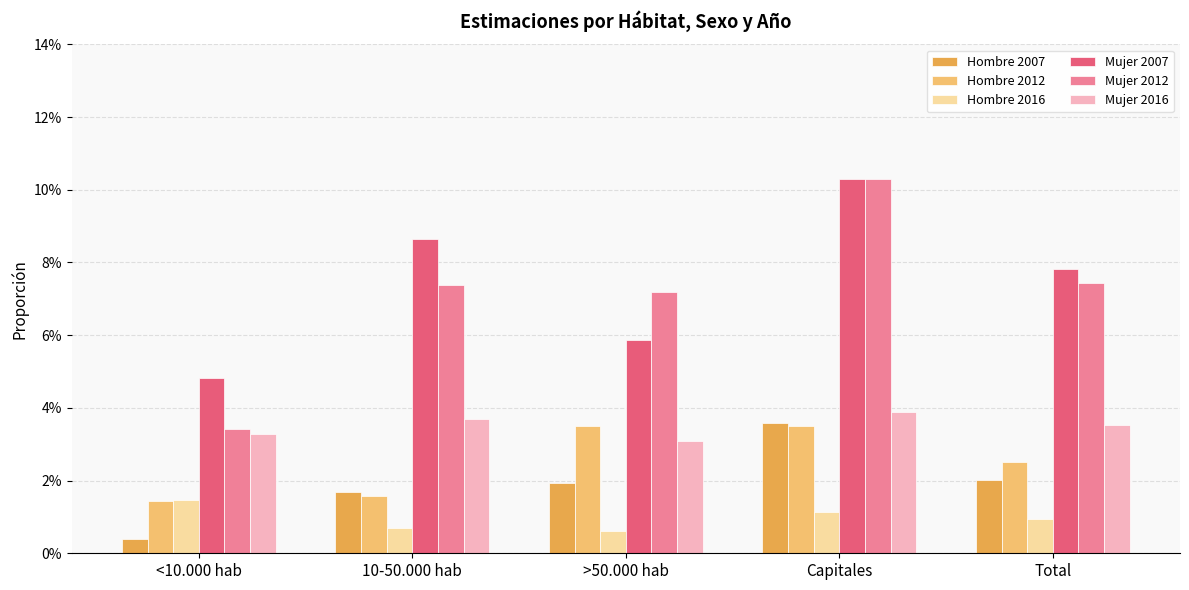

What position from the right is <10.000 hab?

5